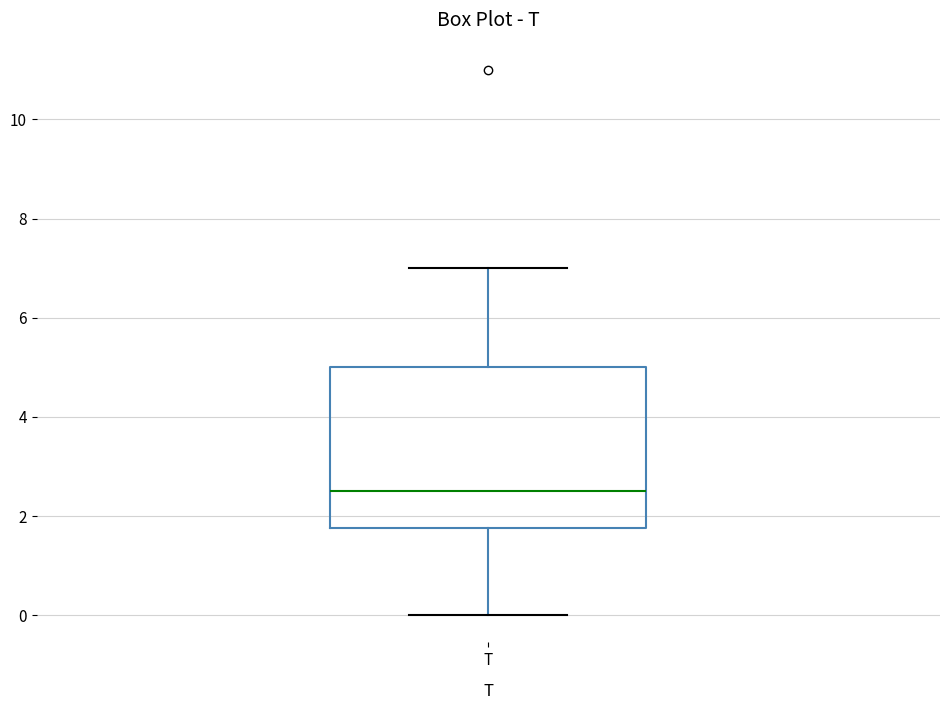

Where is the lower edge of the box for T on the y-axis? The values are not printed on the chart, so give them approximately, as read against the axis.

1.8